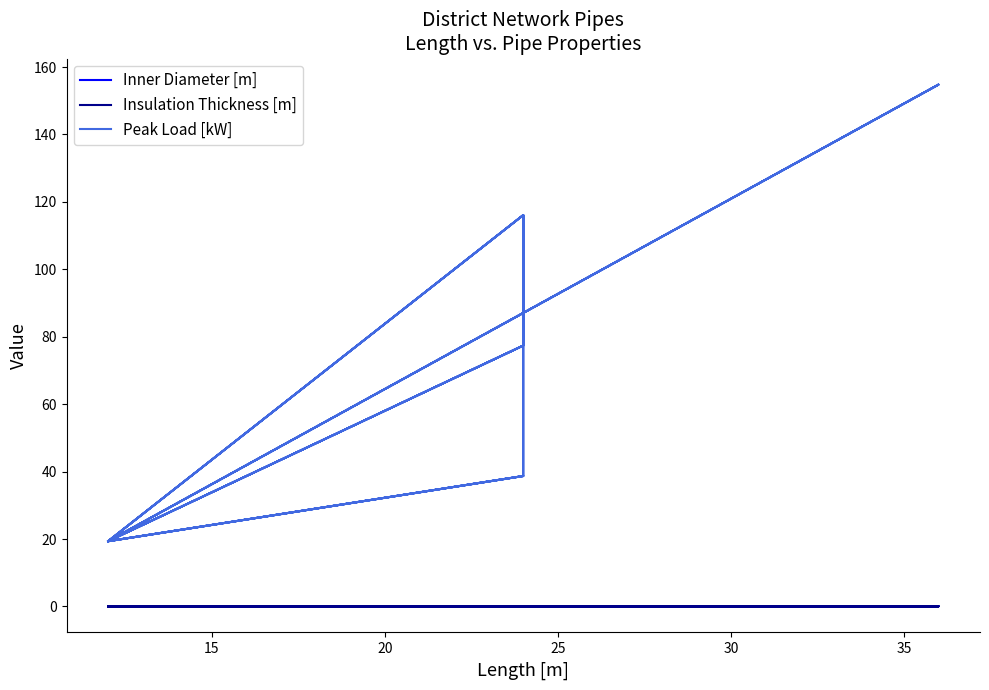

Rank the series by their maximum value, from lowest to highest.

Insulation Thickness [m], Inner Diameter [m], Peak Load [kW]